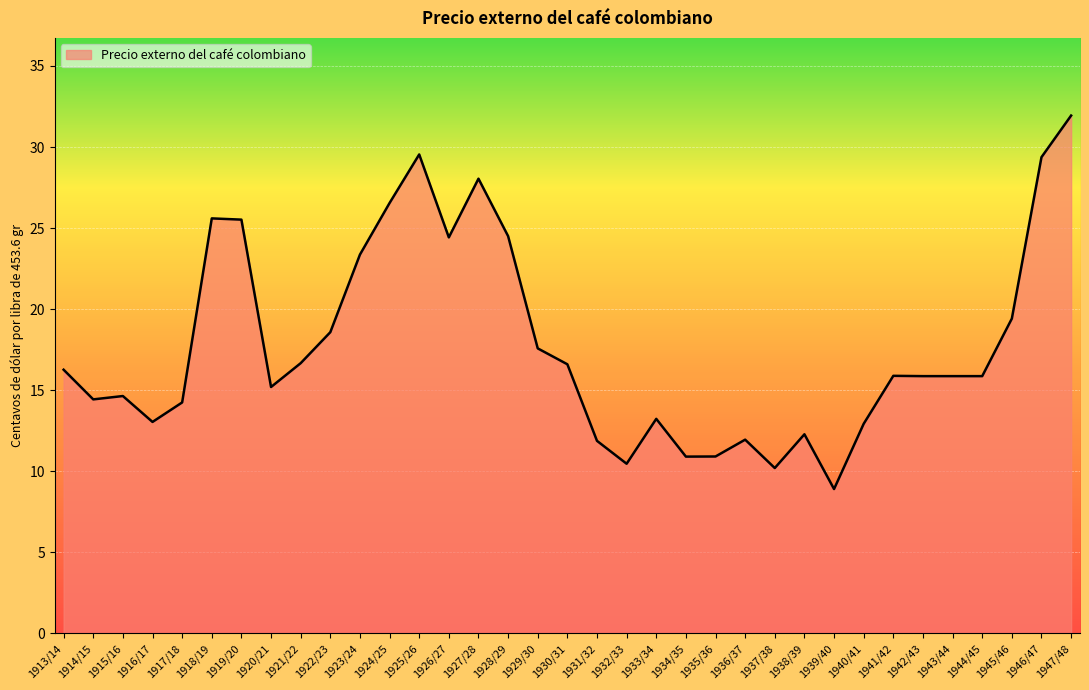

How many lines are shown in the chart?

1